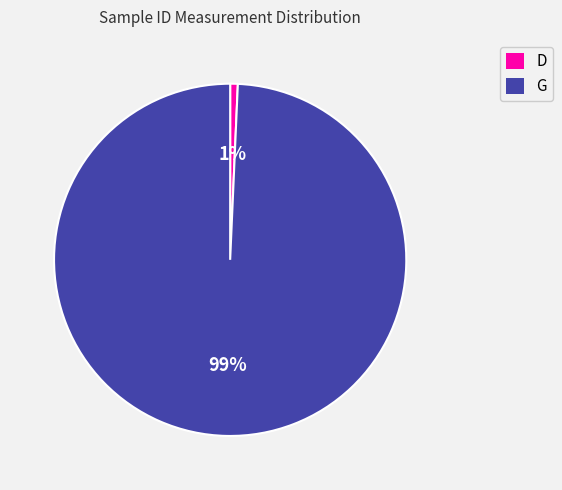

Count the number of slices in the pie.

2